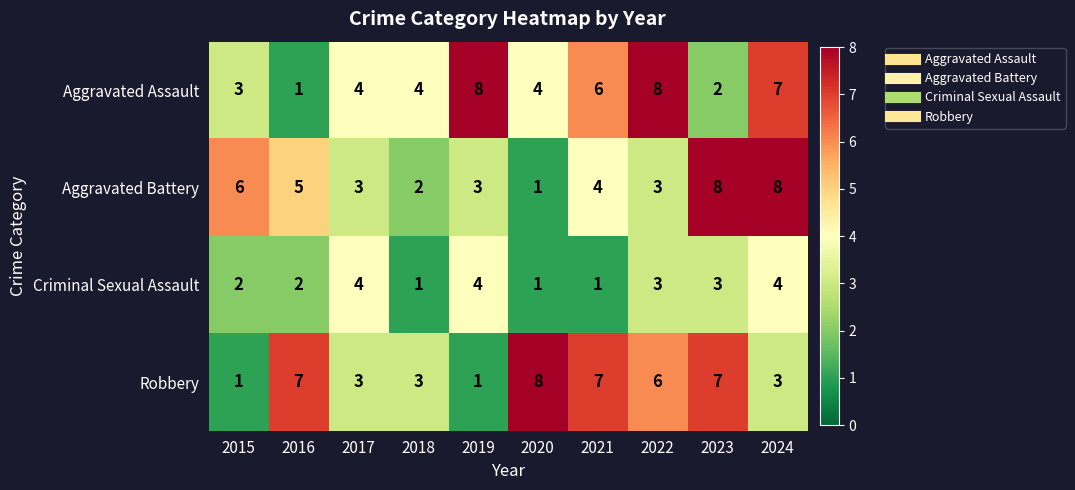

Which category has the highest value in the Robbery series?

2020